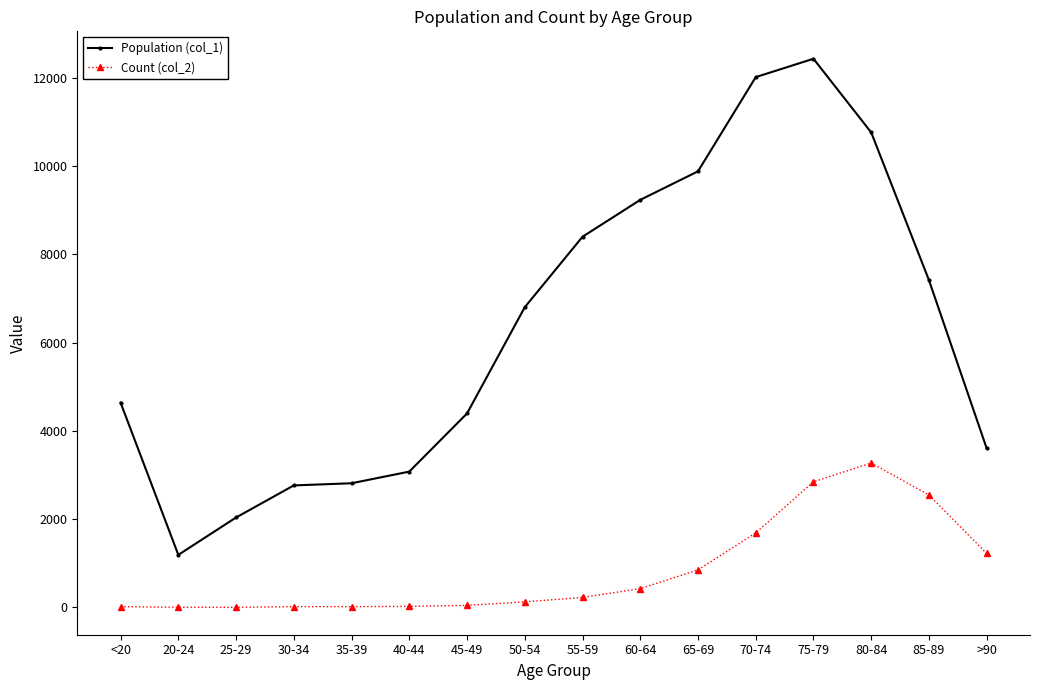

Which category has the highest value in the Population (col_1) series?

75-79